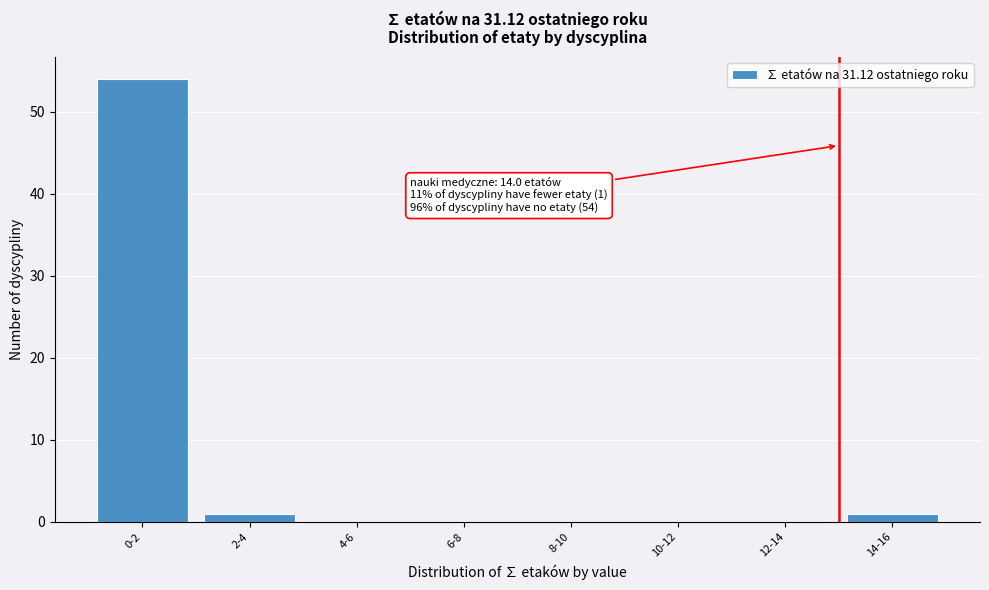

Reading left to right, transcribe all the data shown in this chart.

0-2=54	2-4=1	4-6=0	6-8=0	8-10=0	10-12=0	12-14=0	14-16=1